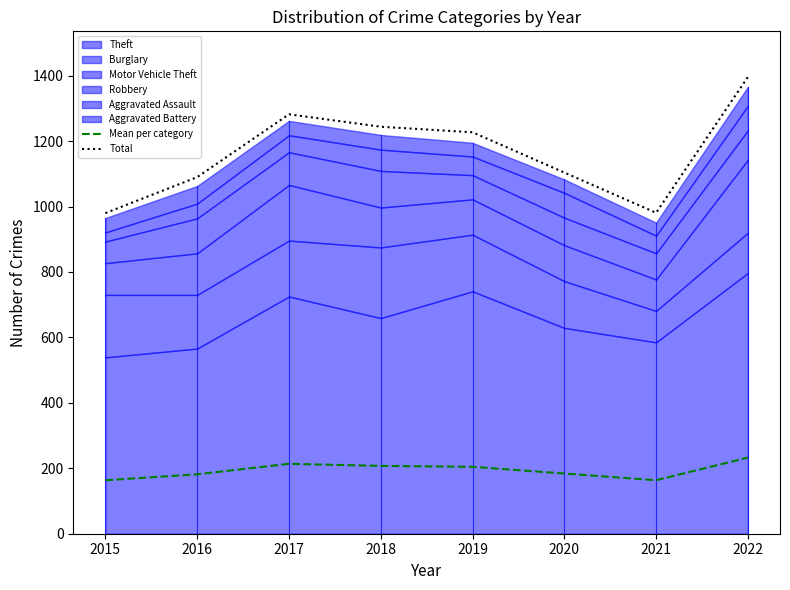

Reading left to right, extract all data points from this chart.

Mean per category: 163.3	181.7	213.7	207.3	204.5	184.0	163.5	232.7
Total: 980.0	1090.0	1282.0	1244.0	1227.0	1104.0	981.0	1396.0